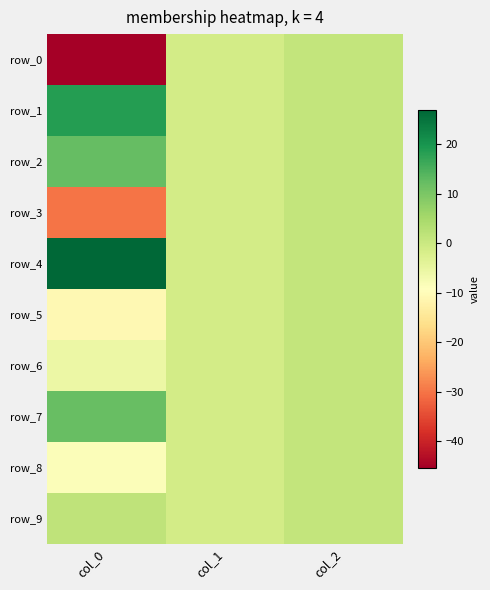

At which category is the sum across all series the highest?

col_2